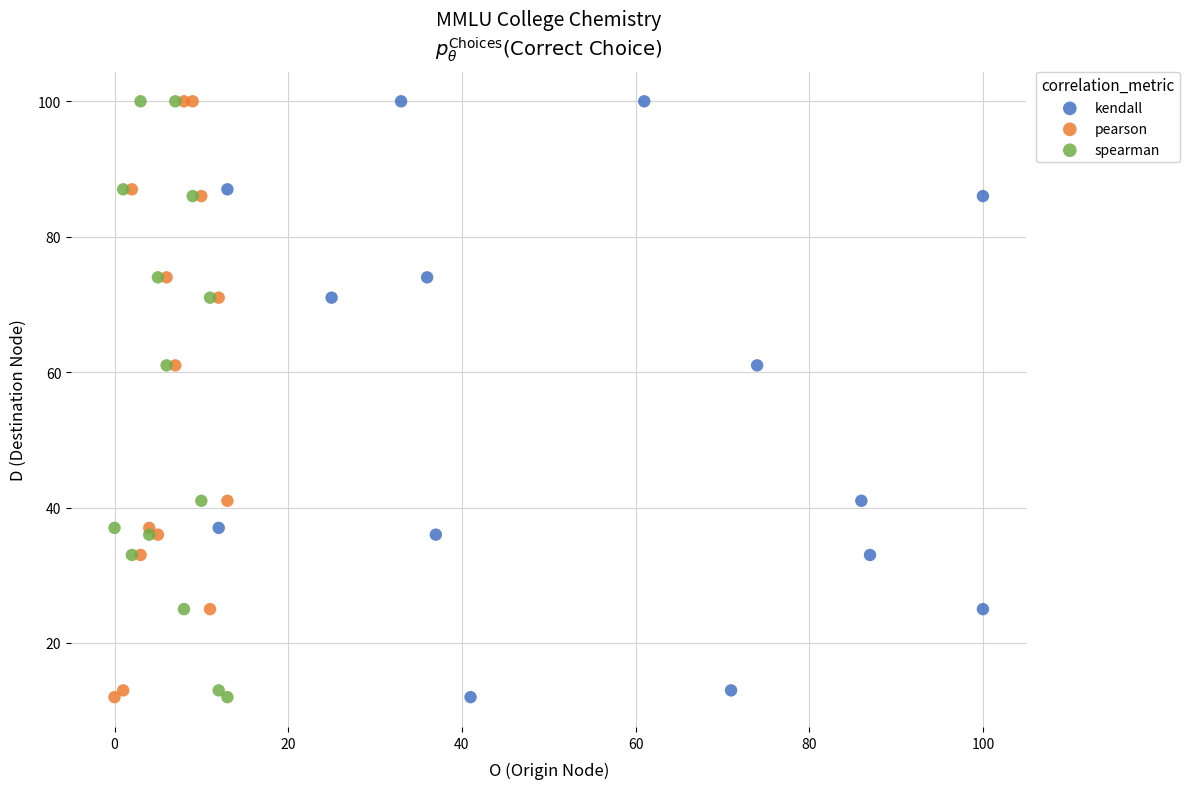

What are all the series names shown in the legend?

kendall, pearson, spearman